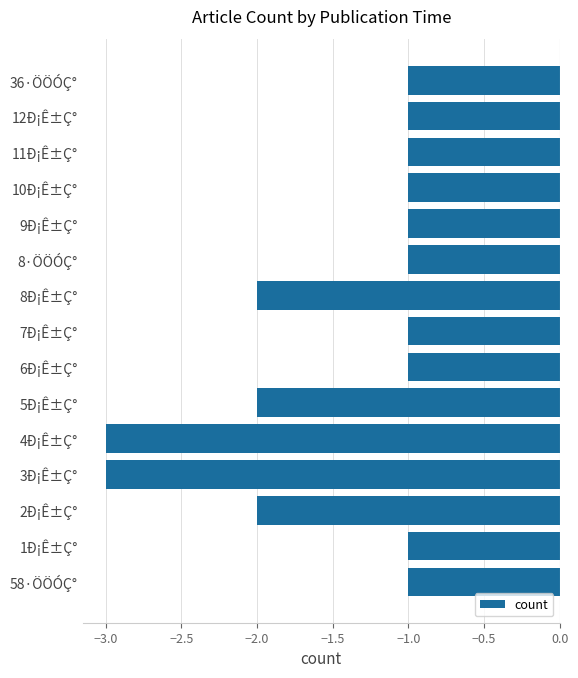

Where is the data nearest to the value -2?

2Ð¡Ê±Ç°